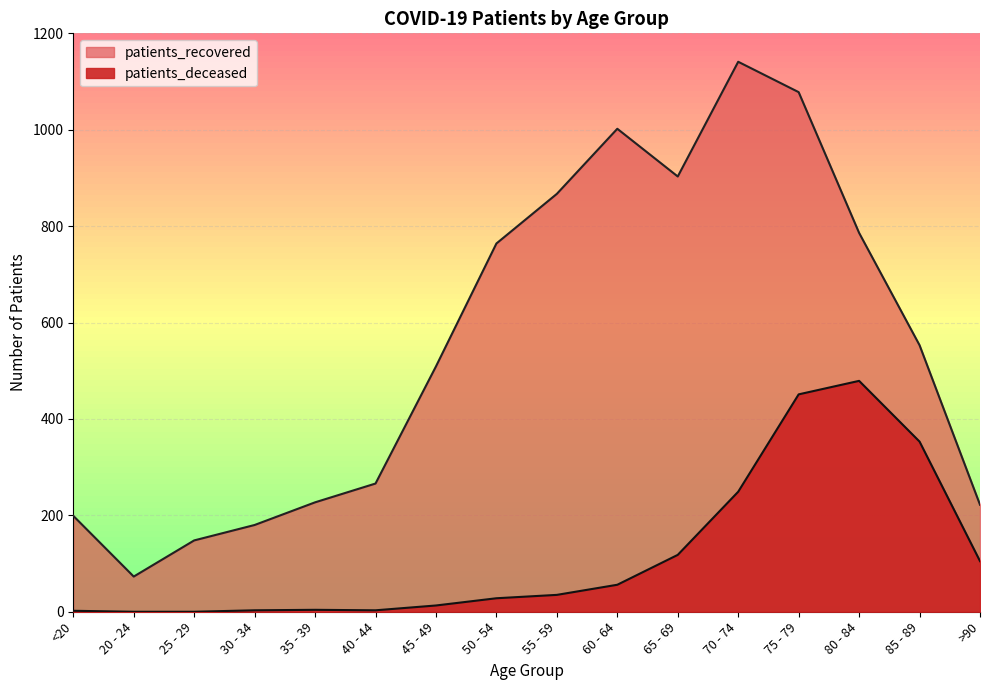

At how many categories does at least one series exceed 981?

3